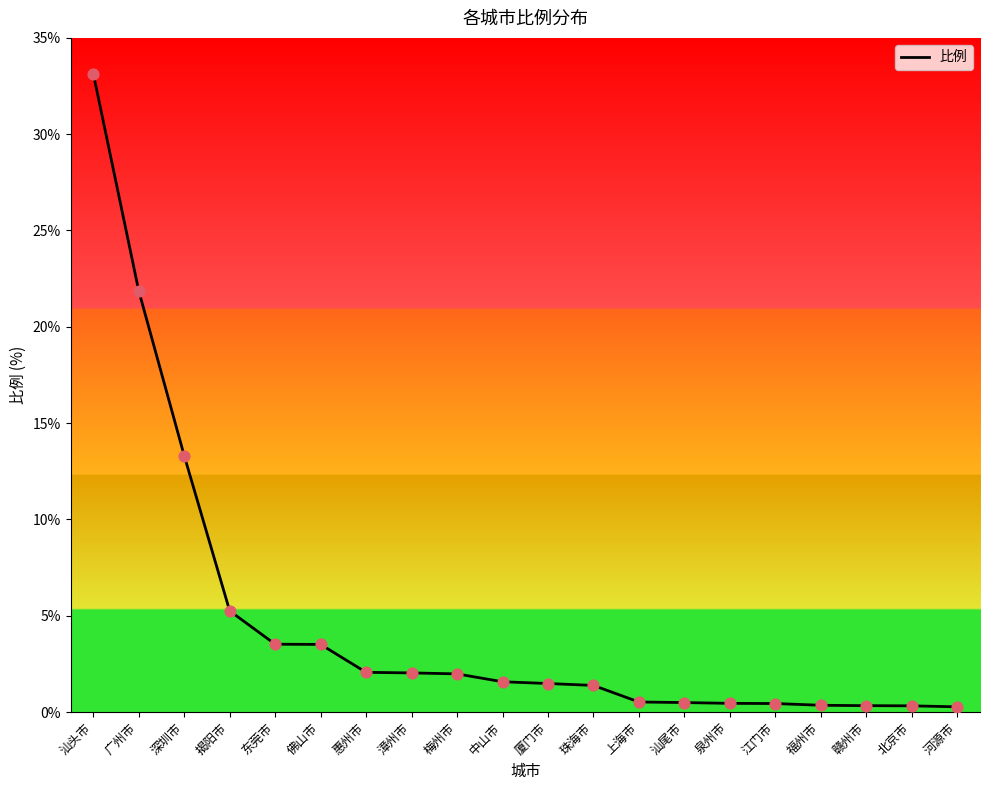

What is the ratio of the value at 厦门市 to the value at 东莞市?

0.4